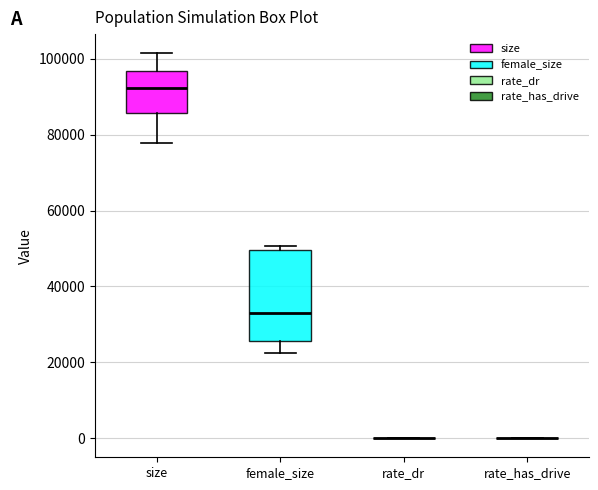

Reading left to right, read every box against the y-axis: the position of its median line, the range the box covers, and the ends of its whiskers. The values are not printed on the chart, so give them approximately, as read against the axis.

size: median 92000, box 86000 to 96000, whiskers 78000 to 102000
female_size: median 32000, box 26000 to 50000, whiskers 22000 to 50000 (just above the box's upper edge)
rate_dr: box collapsed to a line at 0, whiskers 0 to 0
rate_has_drive: box collapsed to a line at 0, whiskers 0 to 0